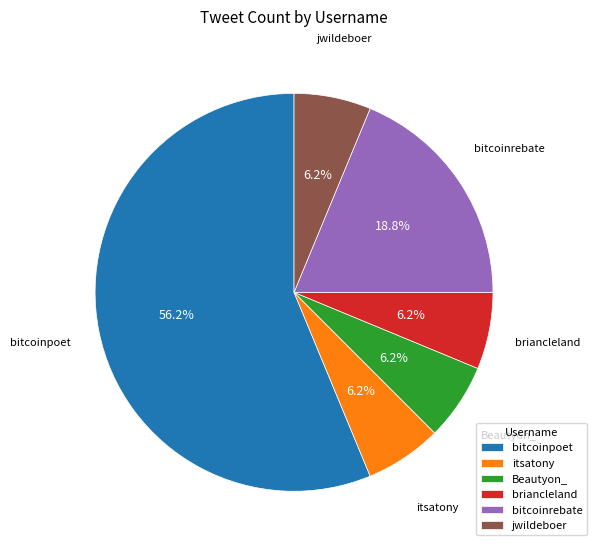

What is the total percentage of bitcoinpoet and briancleland?

62.5%